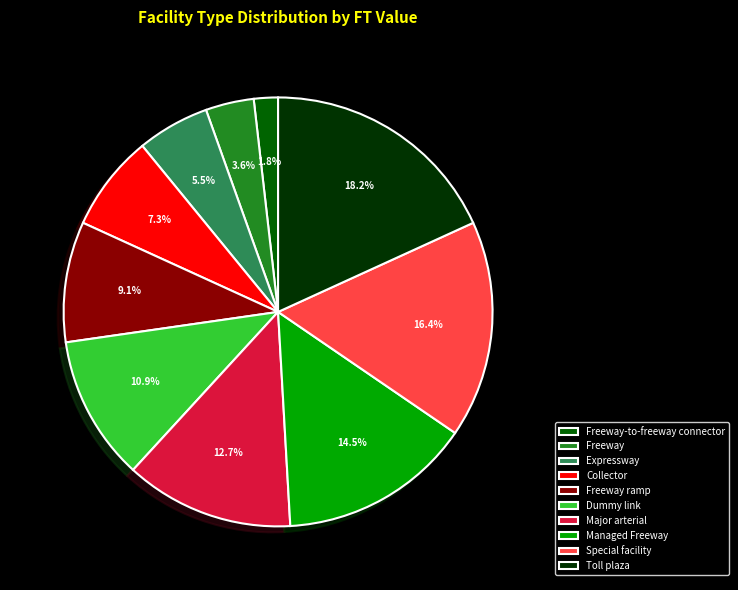

To the nearest percent, what portion does Freeway ramp represent?

9%